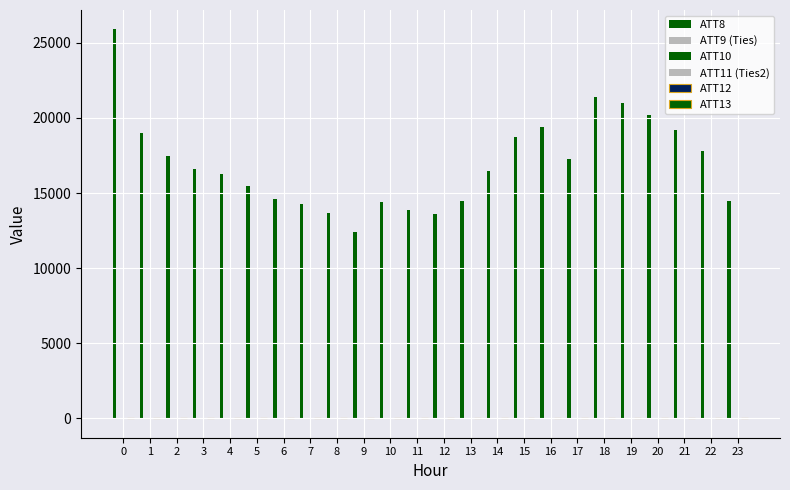

Does the chart contain stacked bars?

No